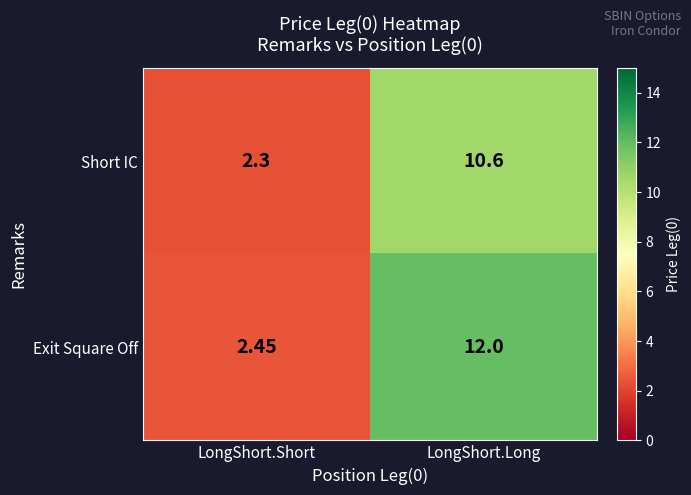

Where is Short IC nearest to the value 6?

LongShort.Short